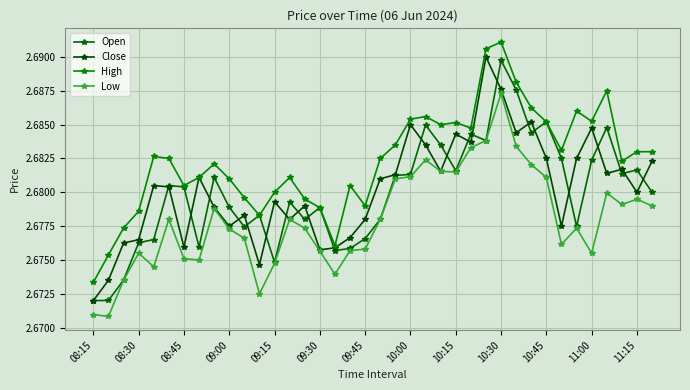

At how many categories does at least one series exceed 2?

38